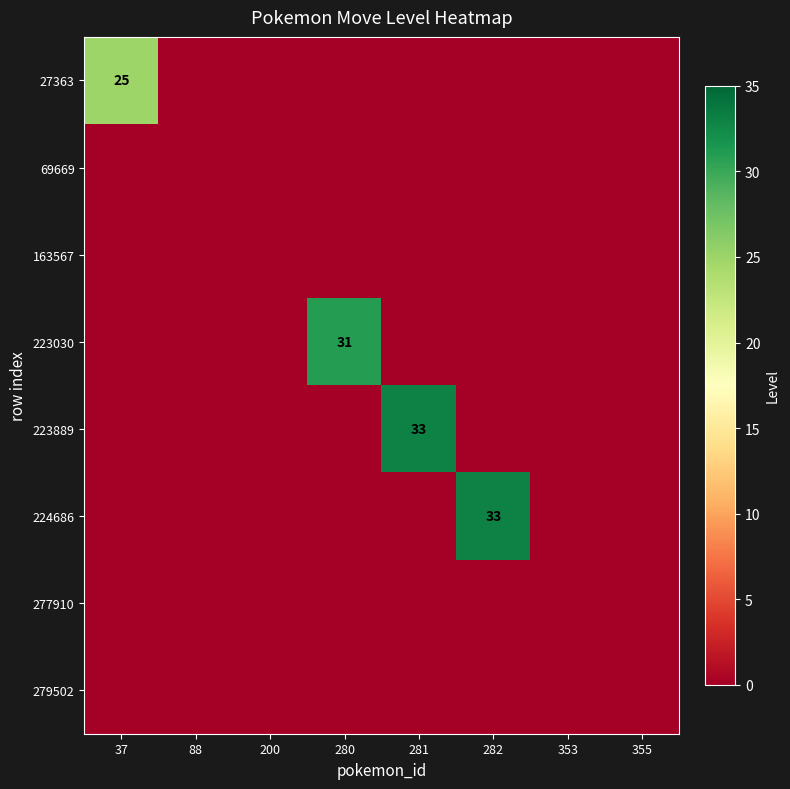

At 37, list the series in order from largest to smallest.

27363, 69669, 163567, 223030, 223889, 224686, 277910, 279502